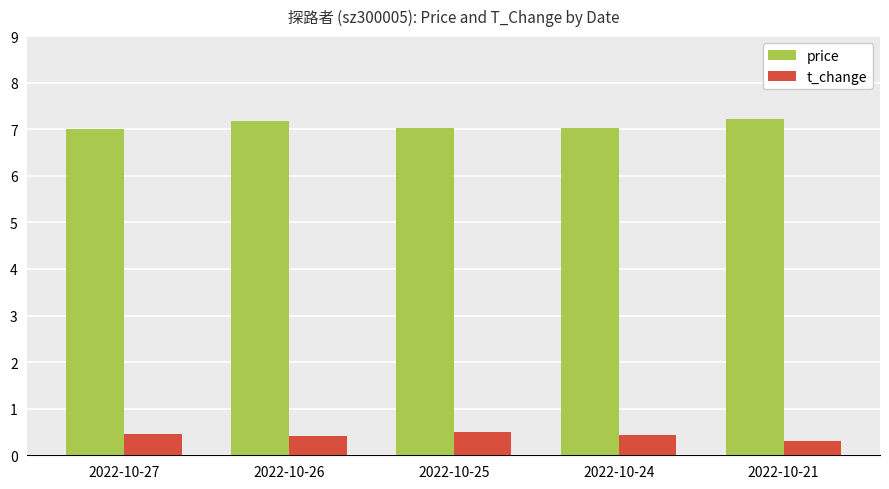

Is the value of t_change at 2022-10-21 greater than the value of price at 2022-10-25?

No